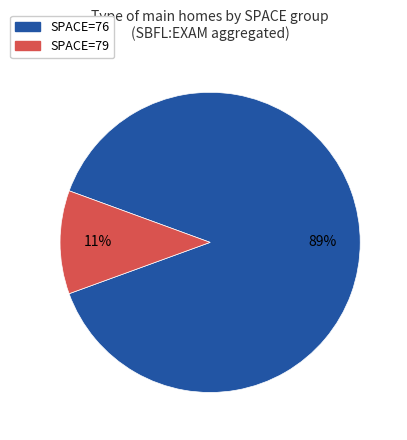

True or false: SPACE=79 accounts for 2% of the total.

False